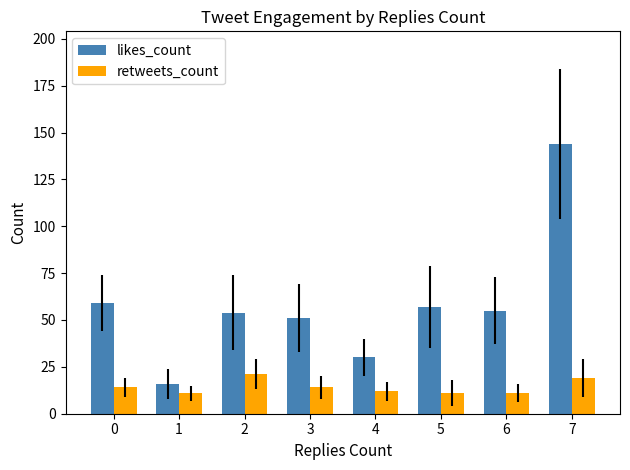

What is the value of the likes_count bar at the 1st from the left?

59